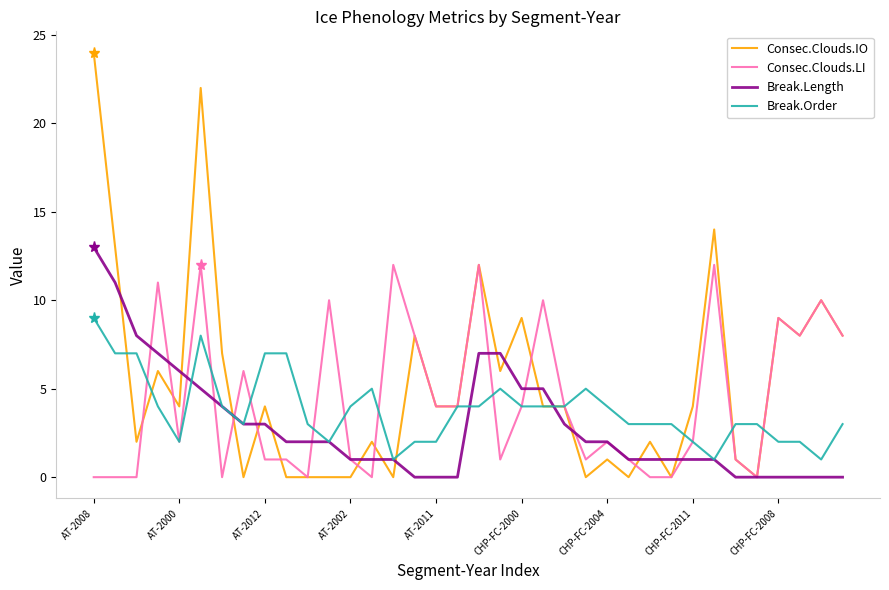

What is the maximum value shown in the chart?

24